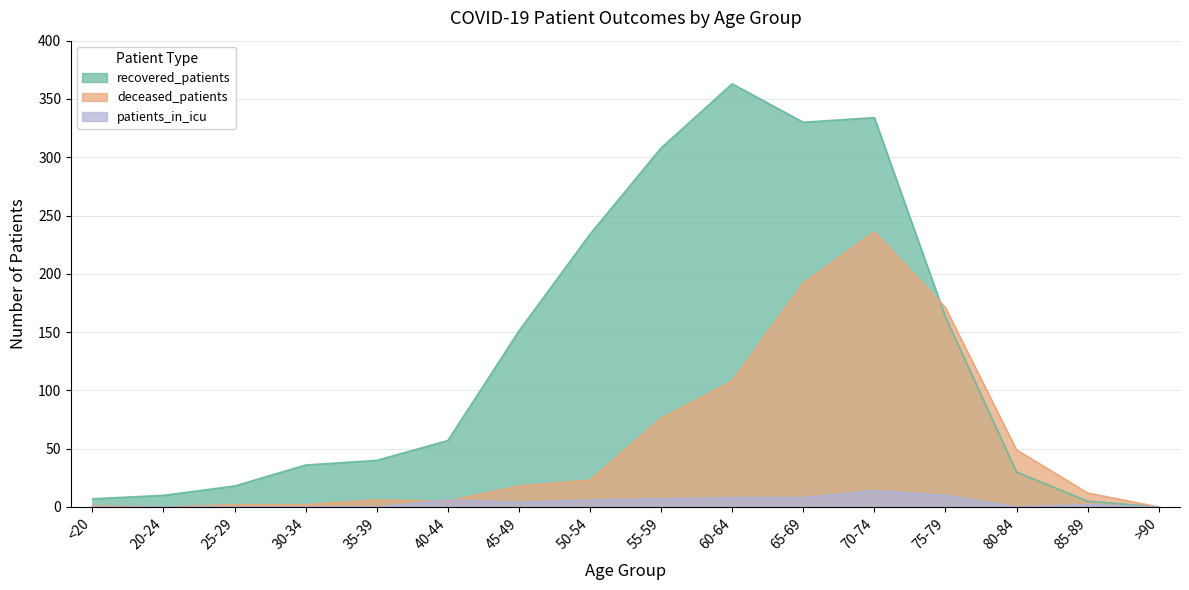

What is the difference between the highest and lowest values at 50-54?

228